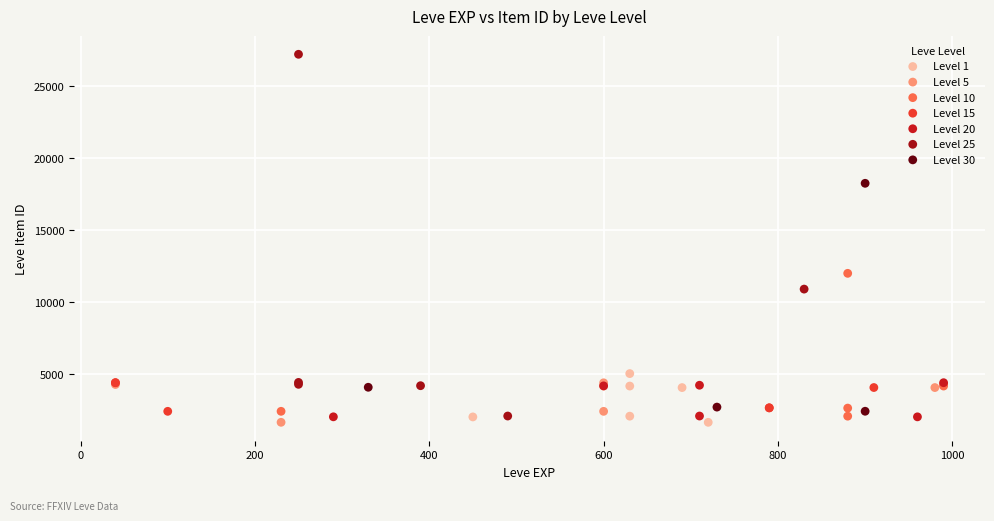

Which series contains the highest Y value?

Level 25